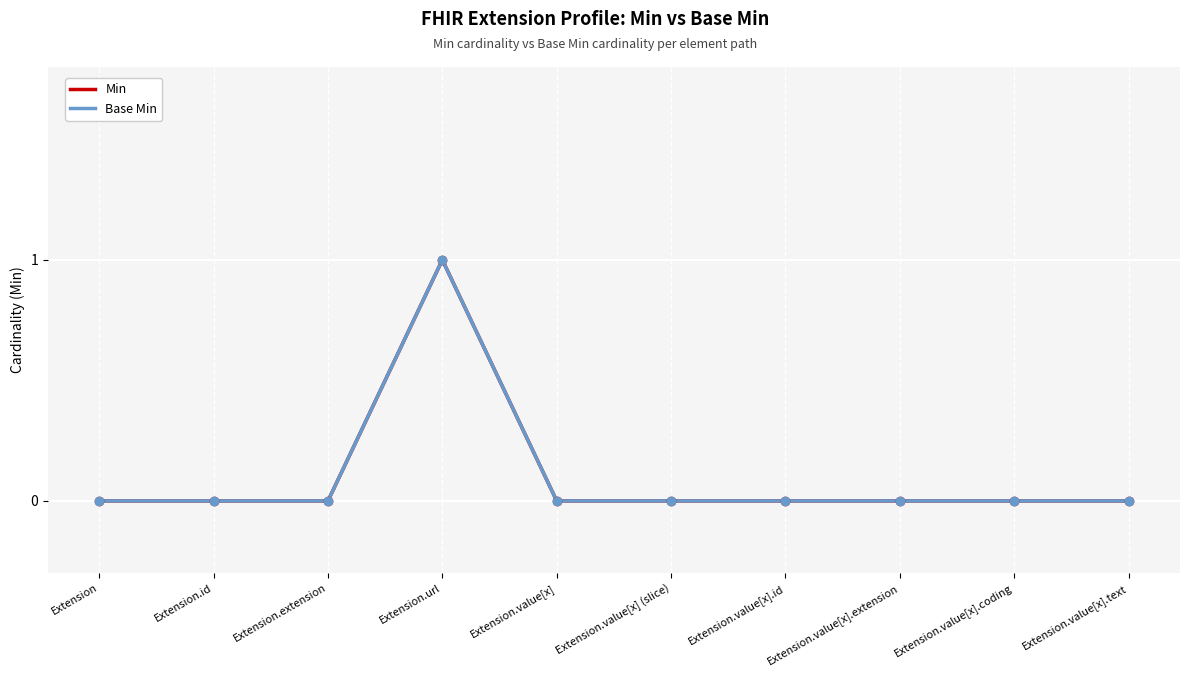

Reading left to right, what are all the values shown in this chart?

Min: Extension=0	Extension.id=0	Extension.extension=0	Extension.url=1	Extension.value[x]=0	Extension.value[x] (slice)=0	Extension.value[x].id=0	Extension.value[x].extension=0	Extension.value[x].coding=0	Extension.value[x].text=0
Base Min: Extension=0	Extension.id=0	Extension.extension=0	Extension.url=1	Extension.value[x]=0	Extension.value[x] (slice)=0	Extension.value[x].id=0	Extension.value[x].extension=0	Extension.value[x].coding=0	Extension.value[x].text=0